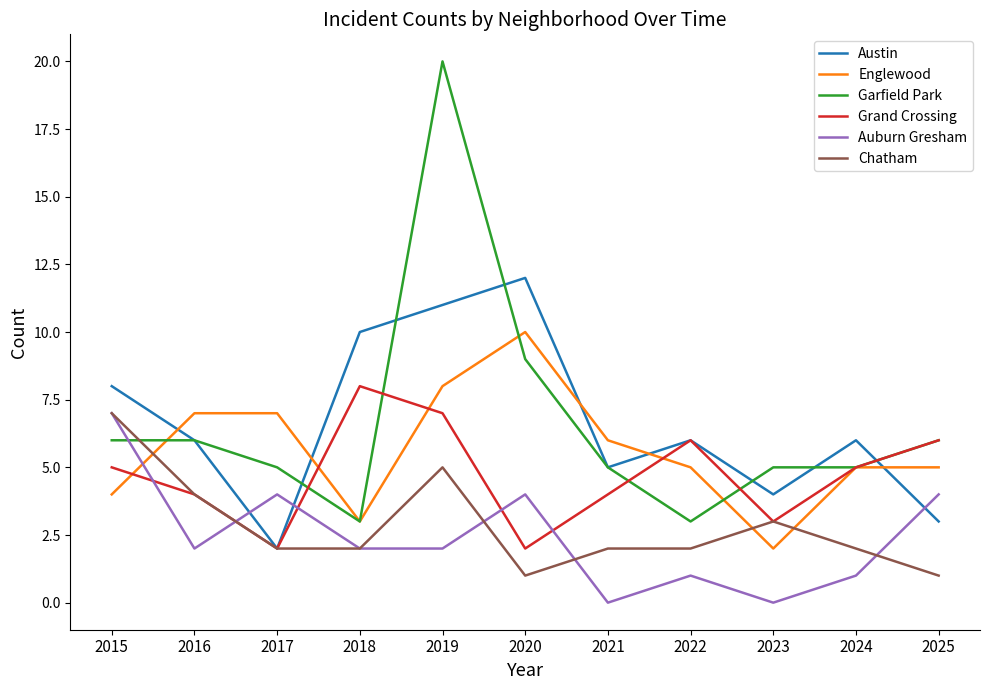

What is the difference between the Auburn Gresham values at 2017 and 2022?

3